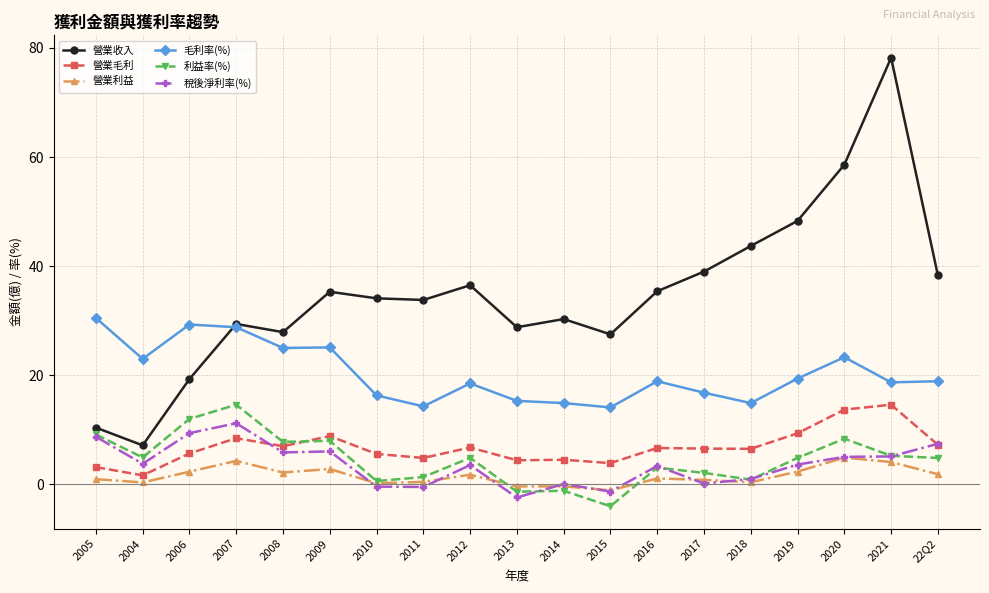

What is the smallest value displayed?

-4.0